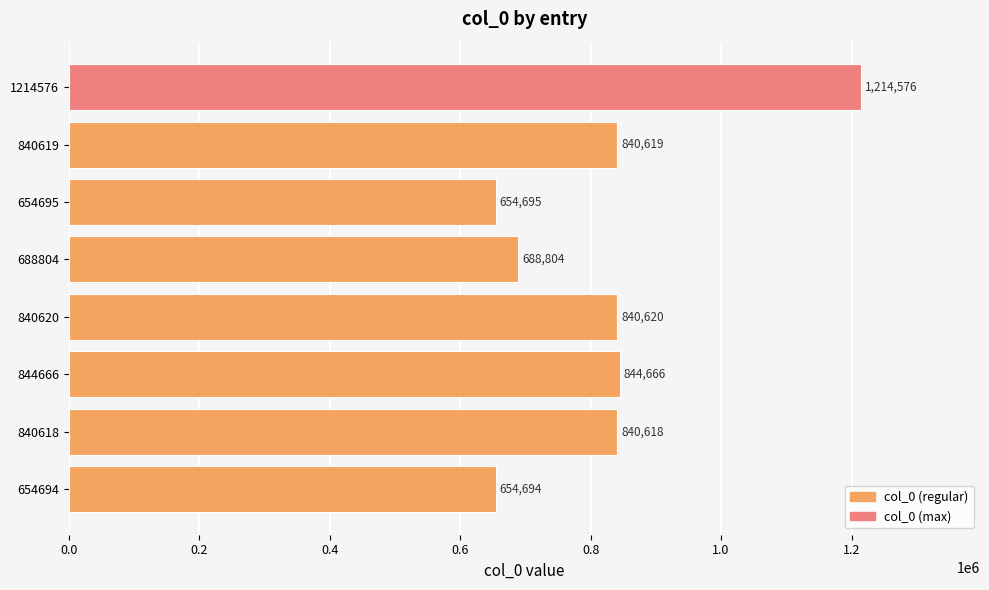

What is the smallest value displayed?

654694